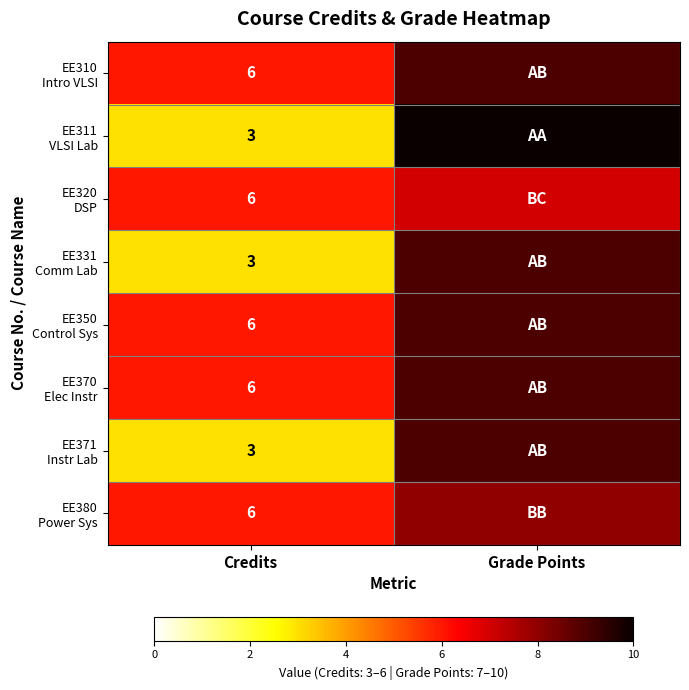

What is the spread (max minus min) of values at Credits?

3